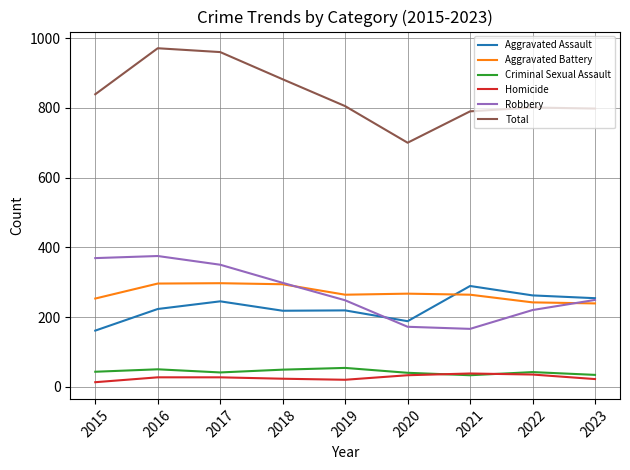

What is the sum of all Robbery values?

2447